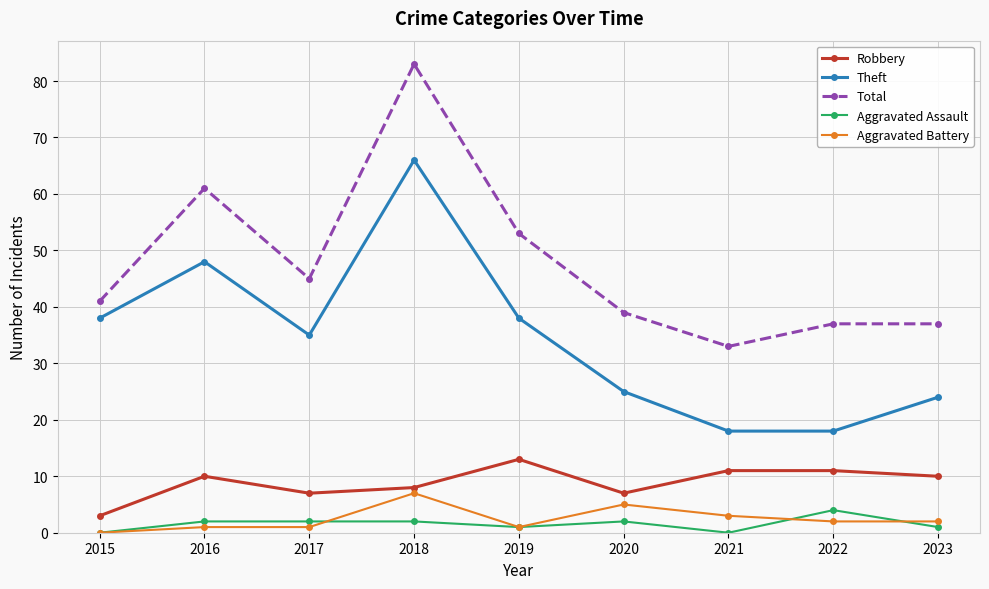

What is the maximum value shown in the chart?

83